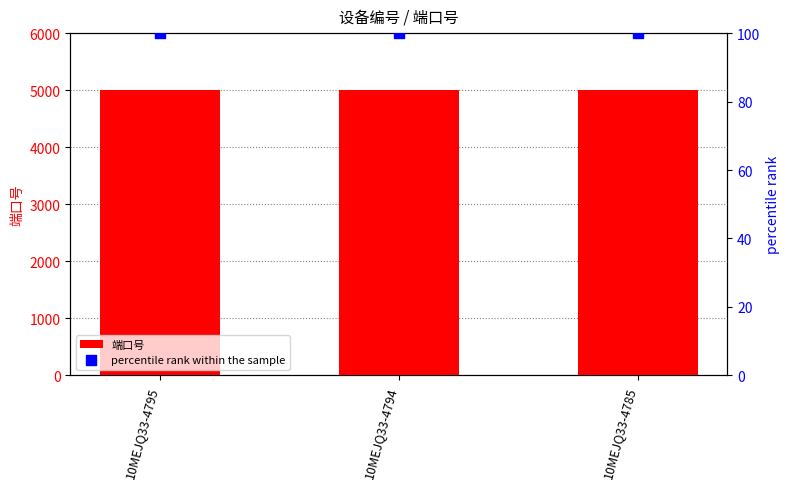

Which series has the largest total across all categories?

端口号